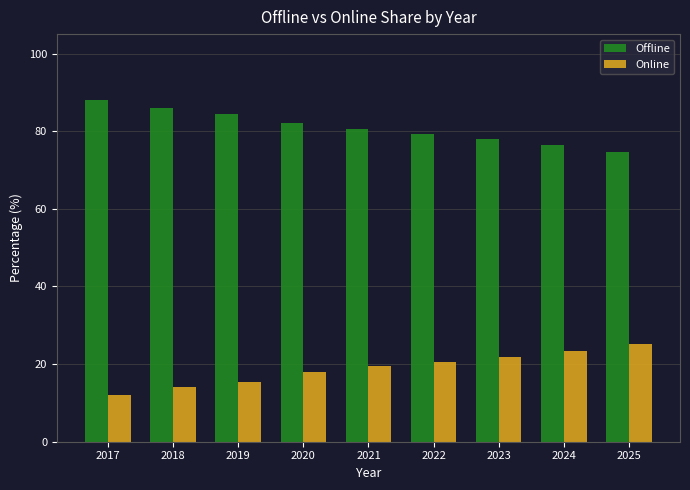

Is the value of Online at 2025 greater than the value of Offline at 2021?

No